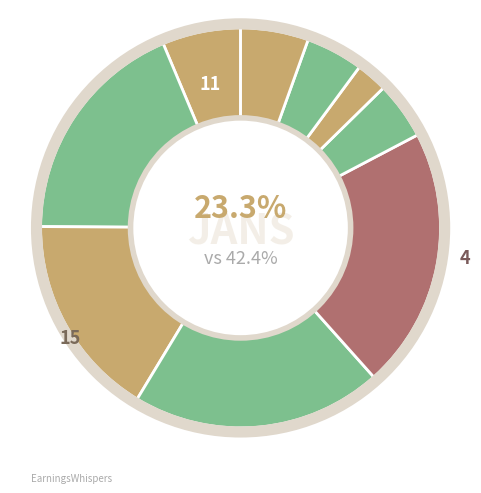

What percentage is the 5 slice, to the nearest percent?

5%